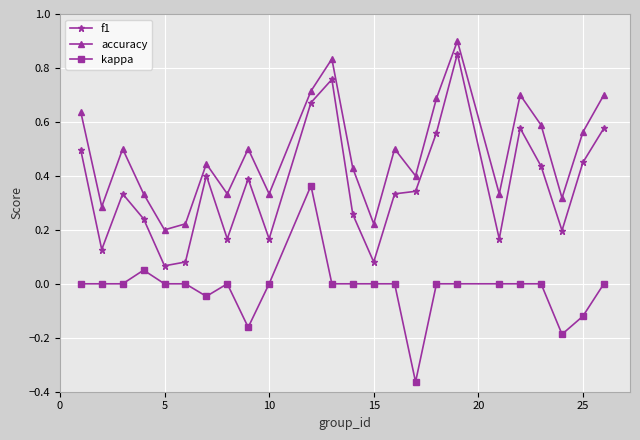

Rank the series by their average value, from lowest to highest.

kappa, f1, accuracy